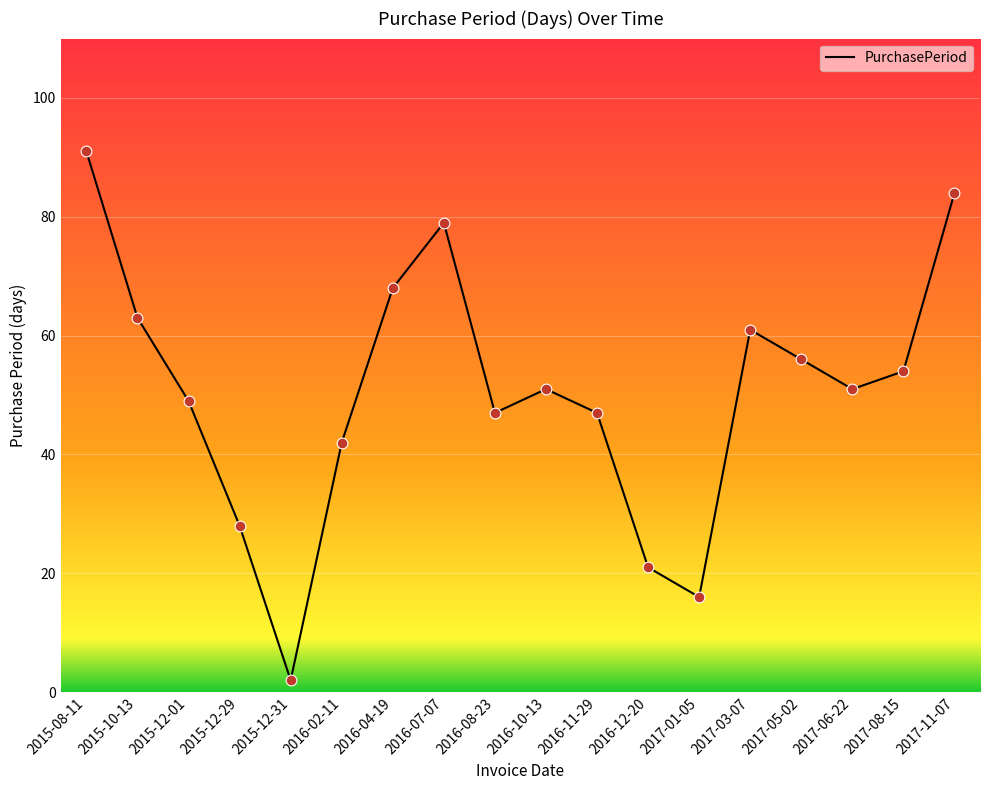

Which has a higher value, 2016-04-19 or 2017-05-02?

2016-04-19